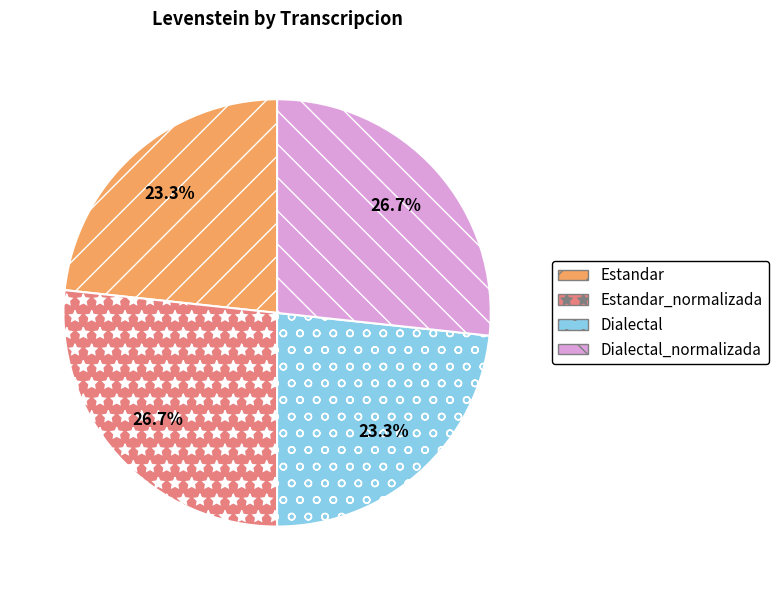

To the nearest percent, what is the difference between the Estandar and Dialectal_normalizada slice percentages?

3%